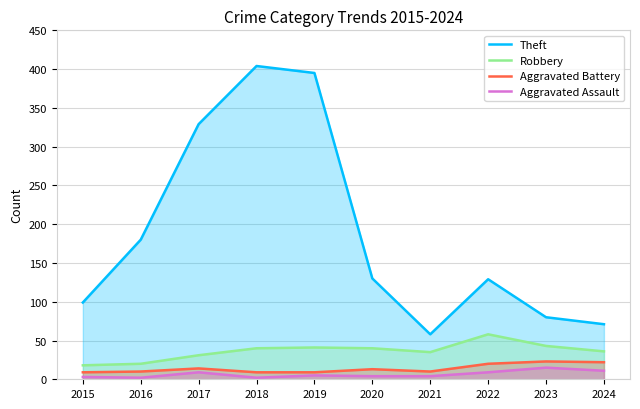

At which category is the sum across all series the highest?

2018